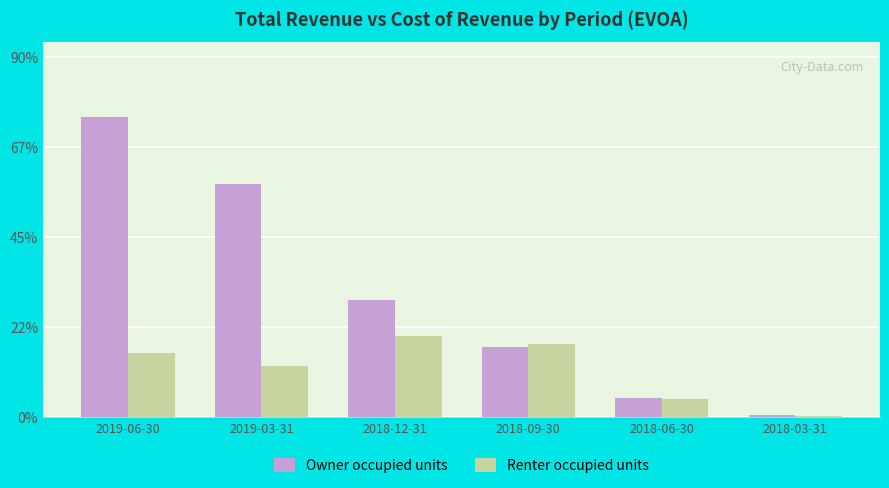

How many bars are there in each group?

2